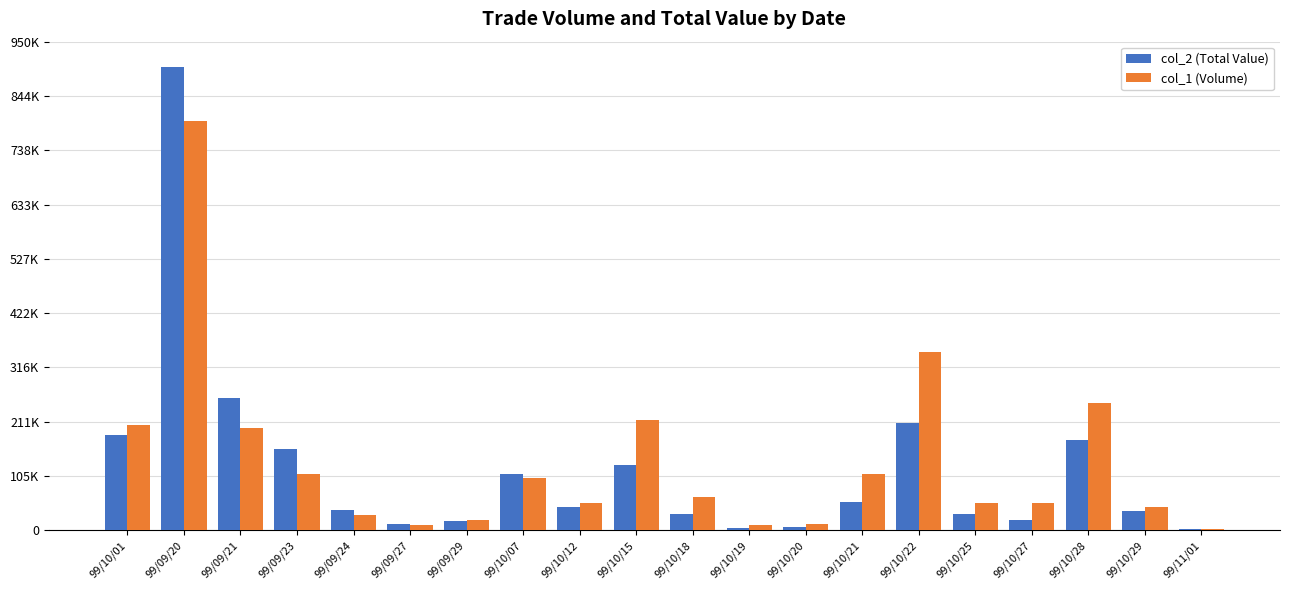

The value of col_2 (Total Value) at 99/09/29 is 18000. True or false?

True